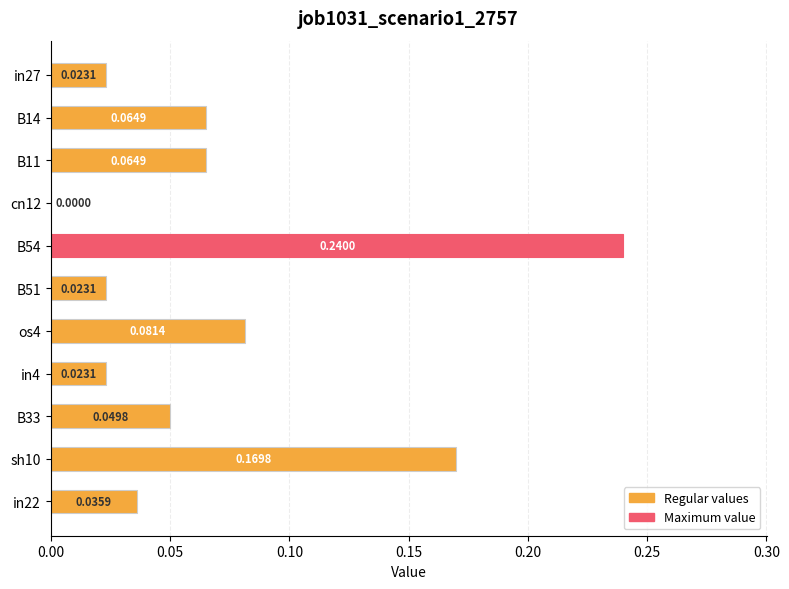

Between B14 and in4, which is larger?

B14